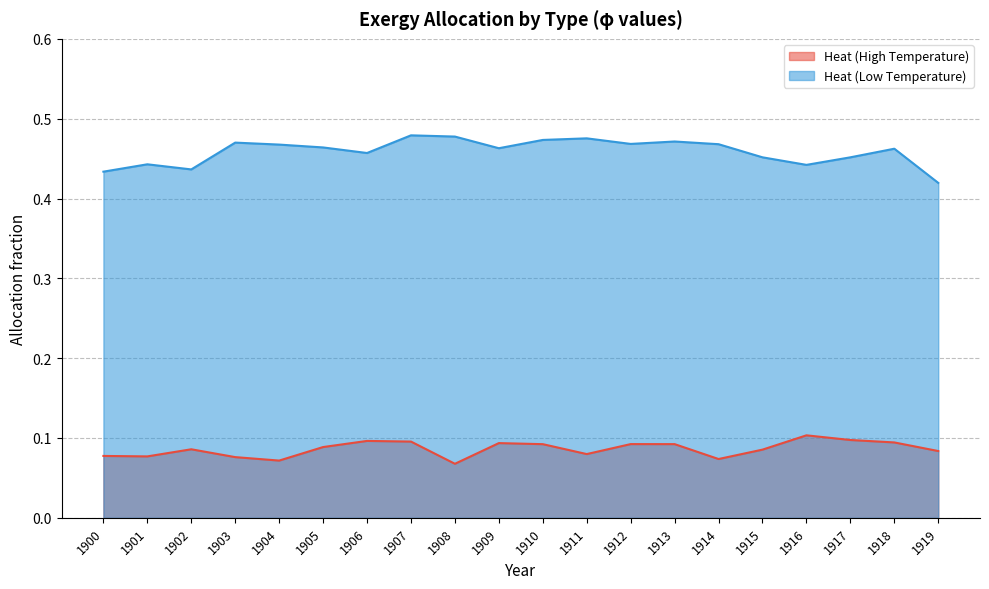

Reading left to right, transcribe all the data shown in this chart.

Heat (High Temperature): 0.1	0.1	0.1	0.1	0.1	0.1	0.1	0.1	0.1	0.1	0.1	0.1	0.1	0.1	0.1	0.1	0.1	0.1	0.1	0.1
Heat (Low Temperature): 0.4	0.4	0.4	0.5	0.5	0.5	0.5	0.5	0.5	0.5	0.5	0.5	0.5	0.5	0.5	0.5	0.4	0.5	0.5	0.4